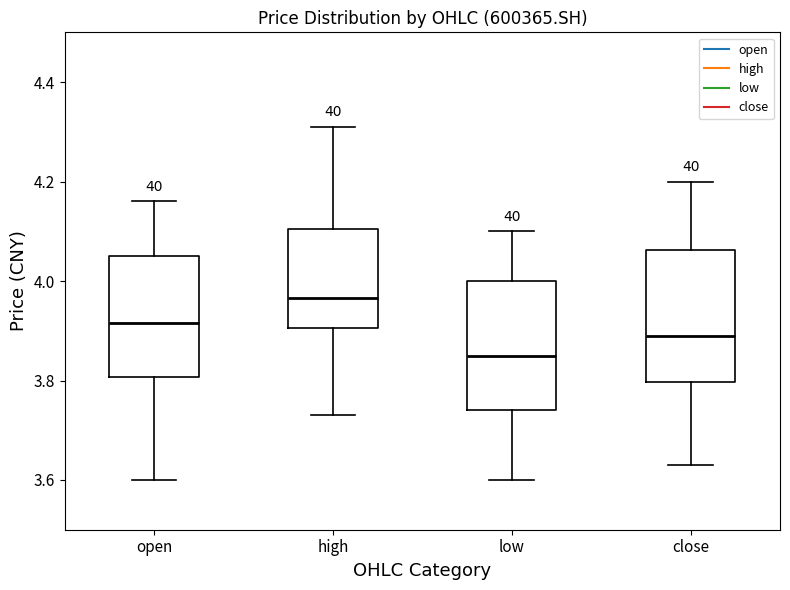

Where is the upper edge of the box for low on the y-axis? The values are not printed on the chart, so give them approximately, as read against the axis.

4.00